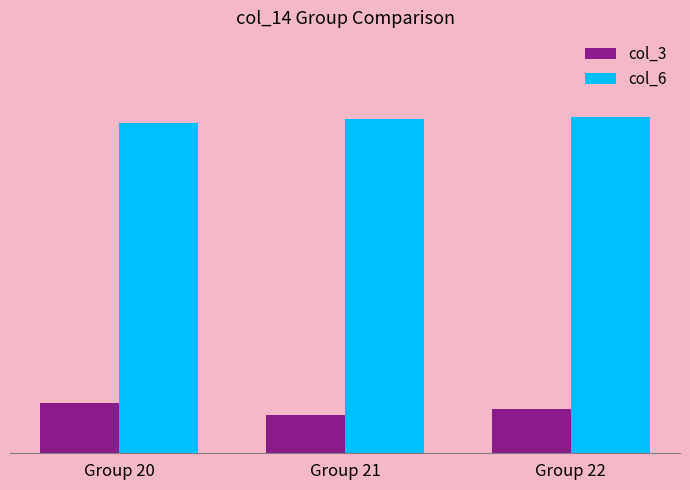

What are all the series names shown in the legend?

col_3, col_6